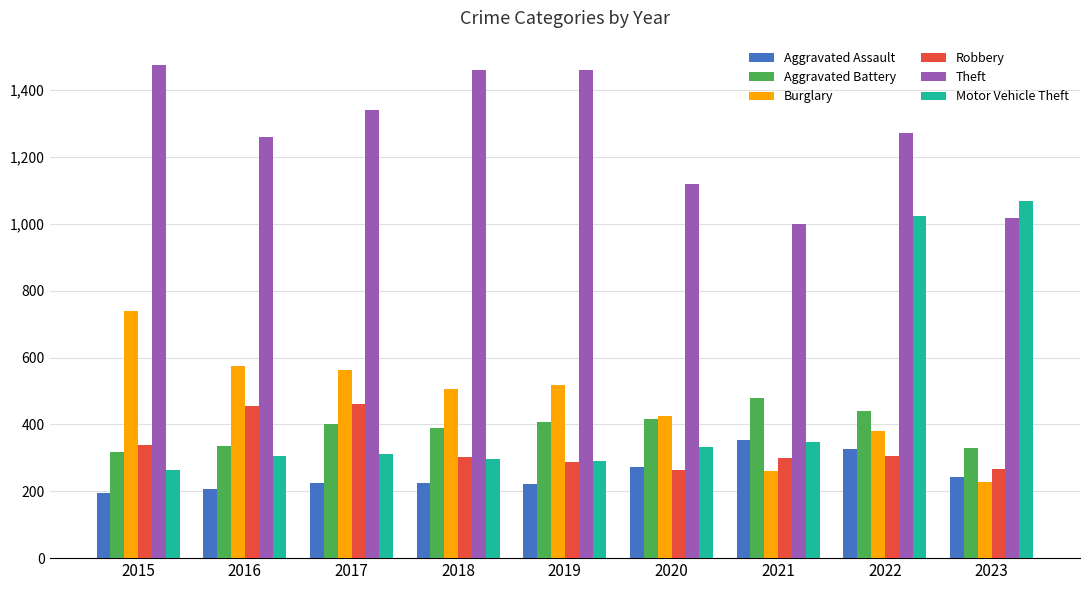

True or false: Theft has a value of 827 at 2015.

False